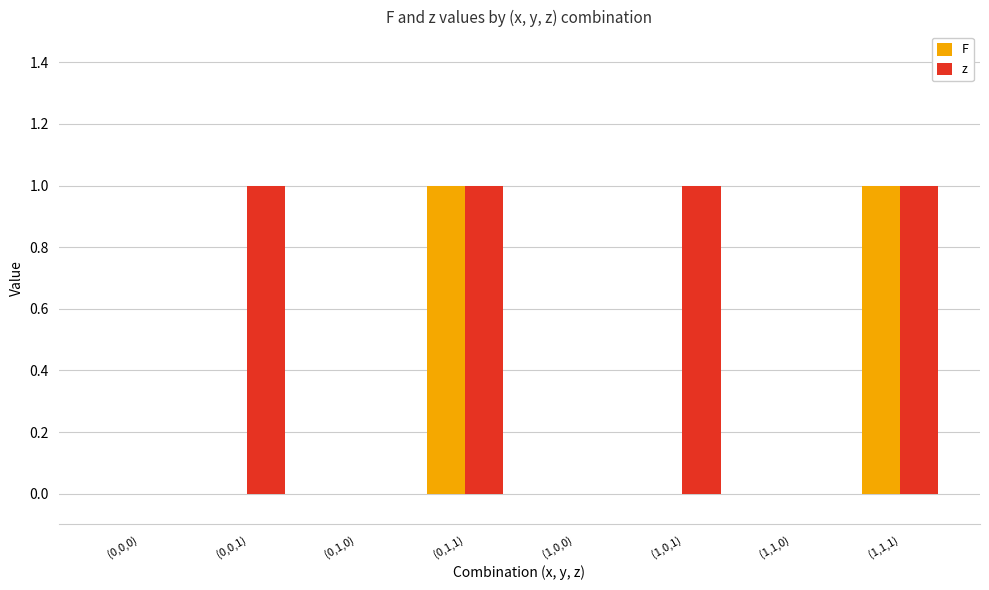

What is the difference between the z values at (0,1,1) and (0,0,0)?

1